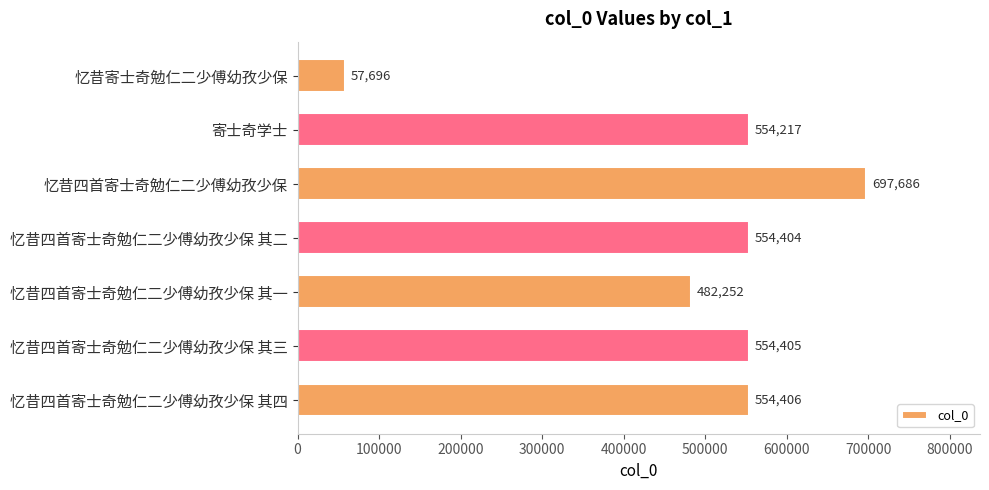

Are the bars horizontal?

Yes